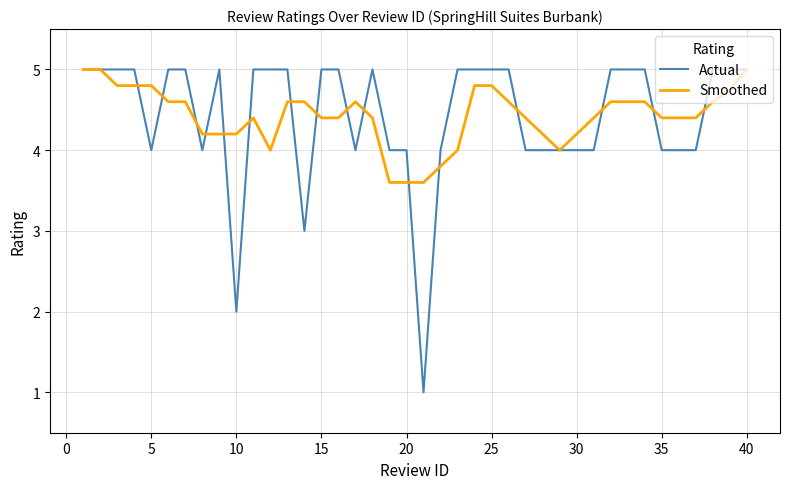

What is the highest value of the Smoothed series?

5.0